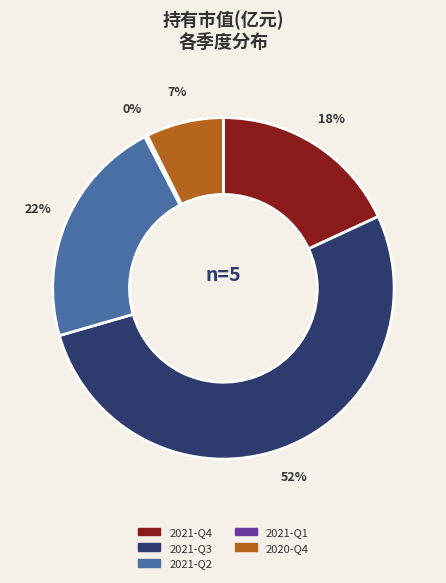

What is the majority slice?

2021-Q3